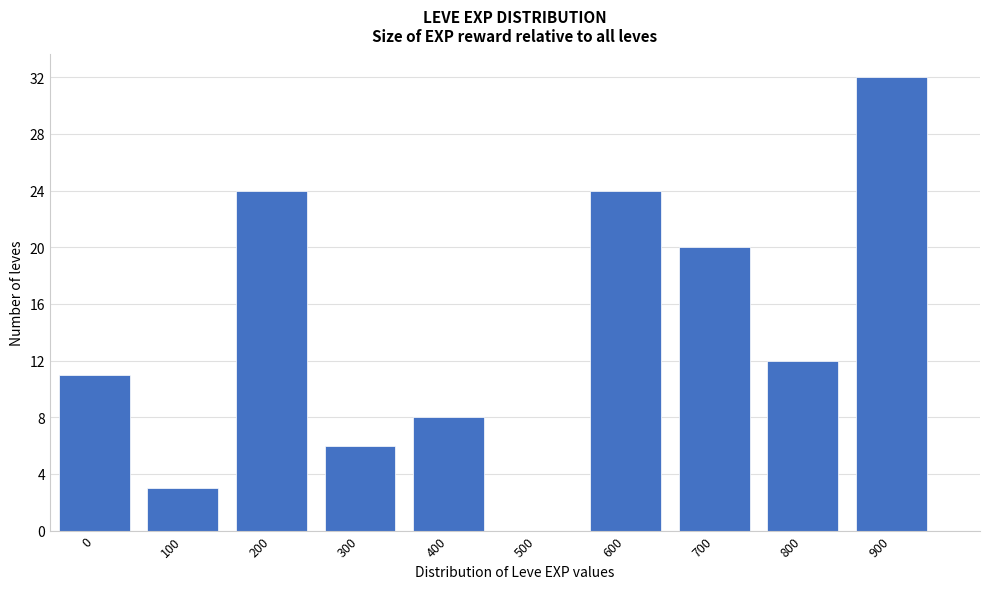

Reading right to left, transcribe all the data shown in this chart.

900=32	800=12	700=20	600=24	500=0	400=8	300=6	200=24	100=3	0=11